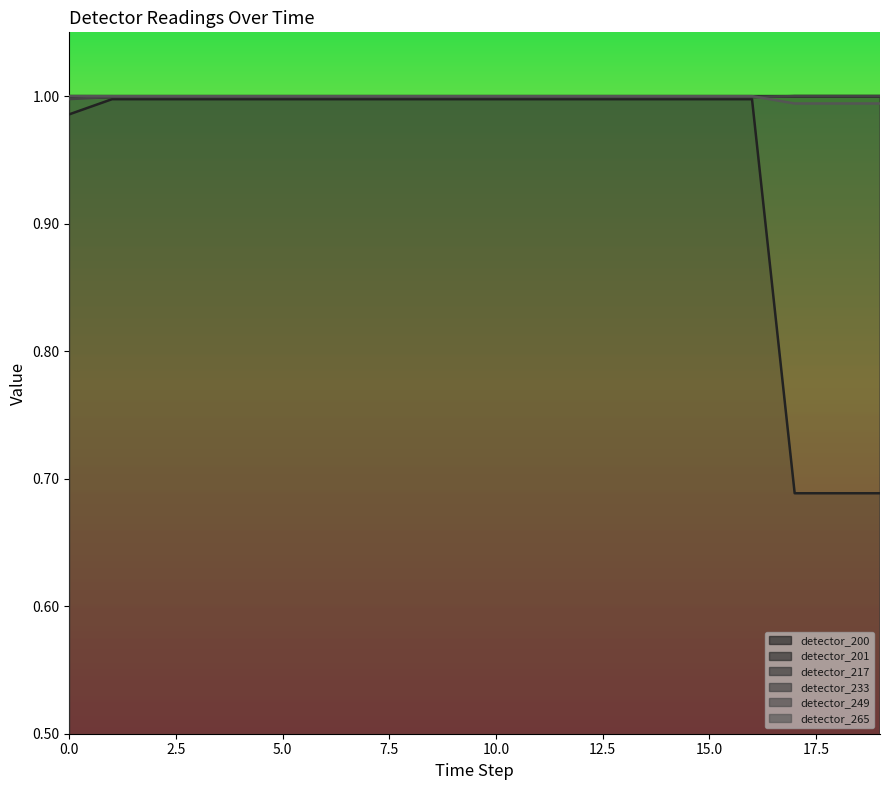

Is it true that the value at 9 is 1.6?

False